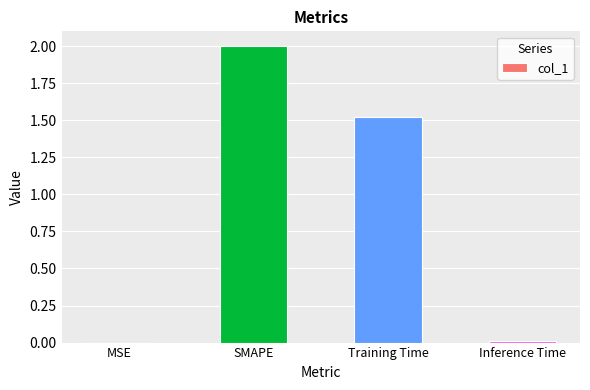

Read the value at Training Time.

1.5